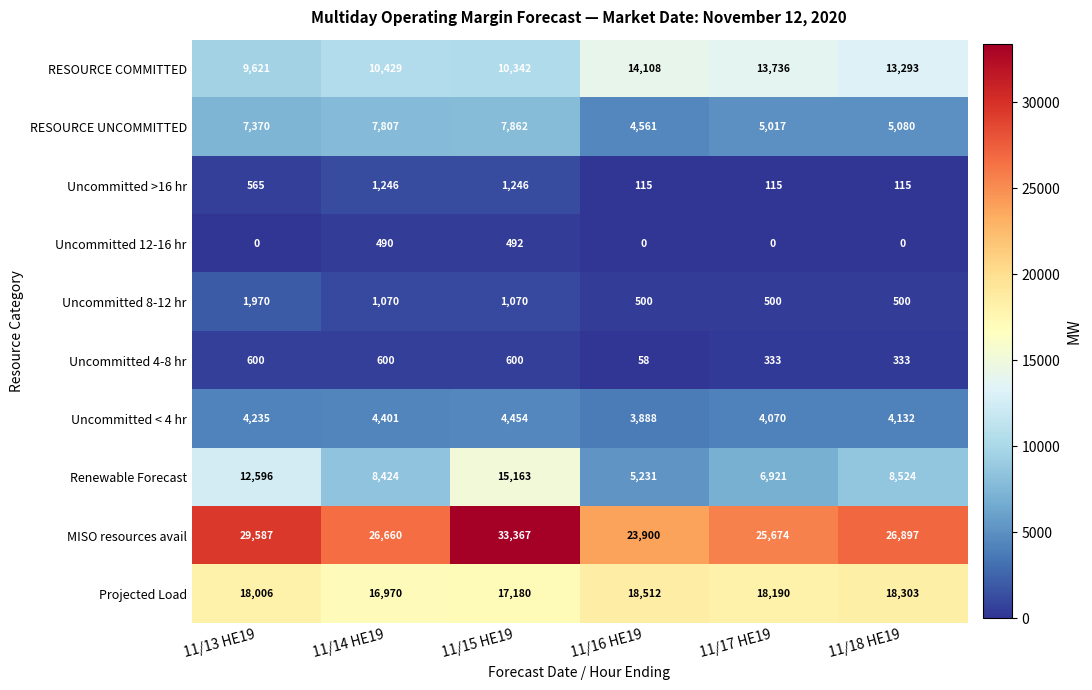

List the series in order of their peak value, highest first.

MISO resources avail, Projected Load, Renewable Forecast, RESOURCE COMMITTED, RESOURCE UNCOMMITTED, Uncommitted < 4 hr, Uncommitted 8-12 hr, Uncommitted >16 hr, Uncommitted 4-8 hr, Uncommitted 12-16 hr